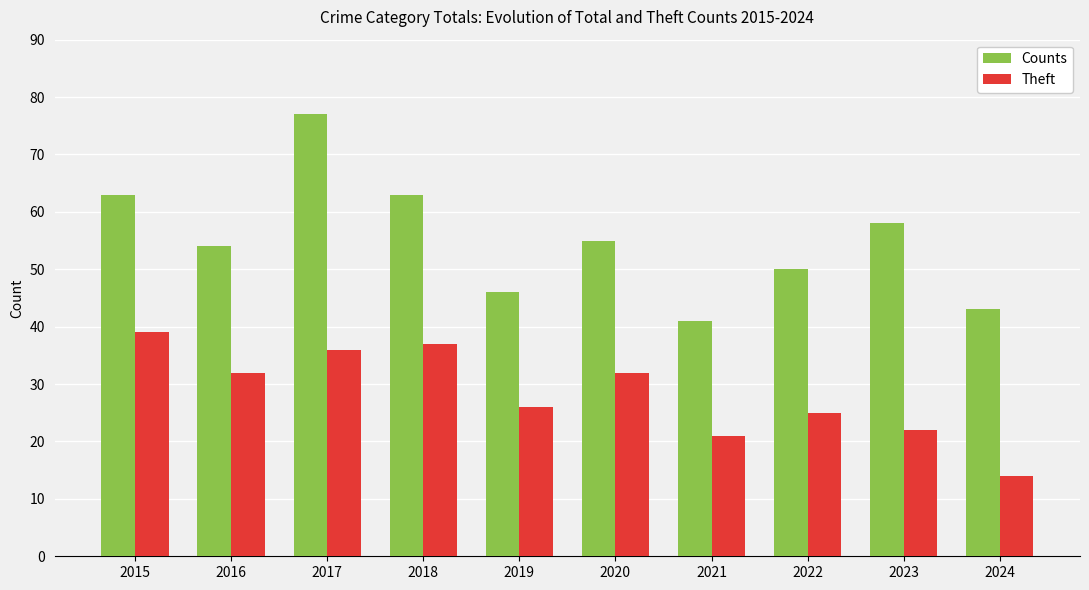

The Theft series shows 39 at 2015. True or false?

True